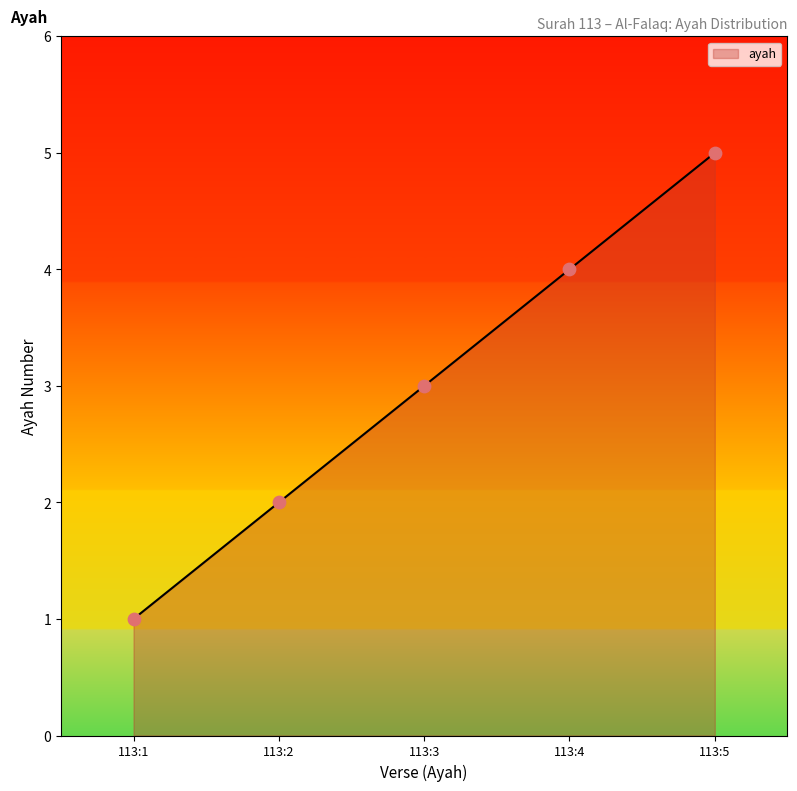

Which has a higher value, 113:4 or 113:5?

113:5